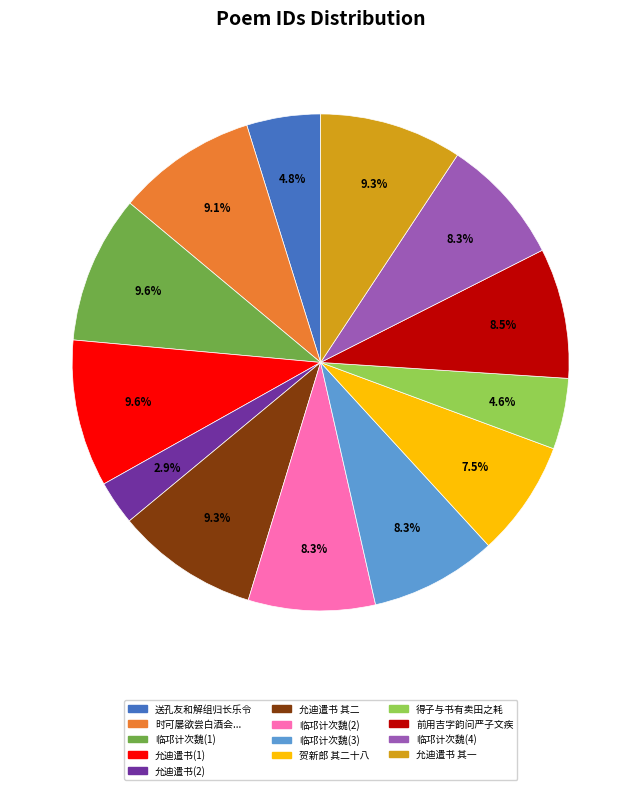

Is there any slice that represents more than half of the pie?

No